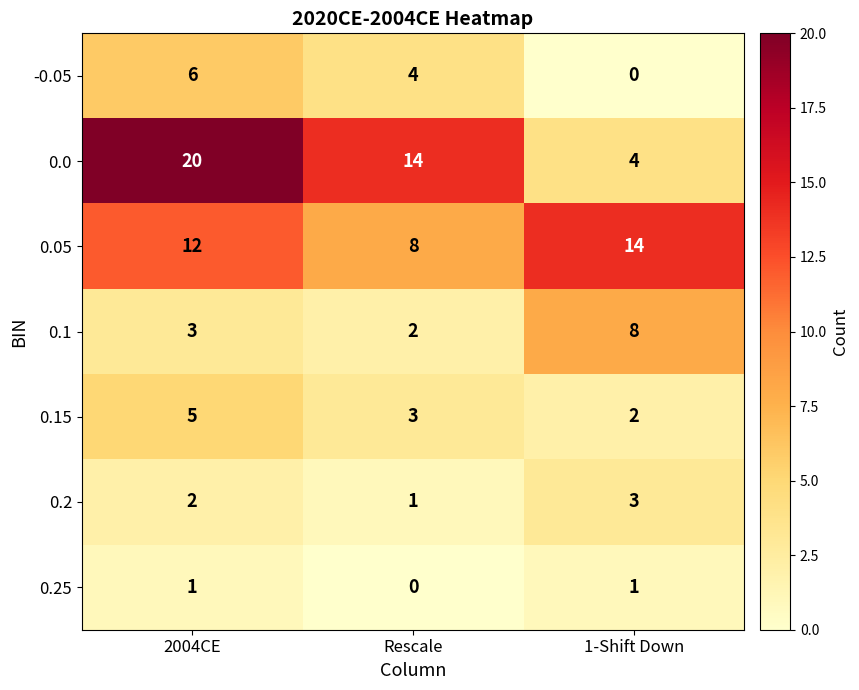

What is the difference between the highest and lowest values at 1-Shift Down?

14